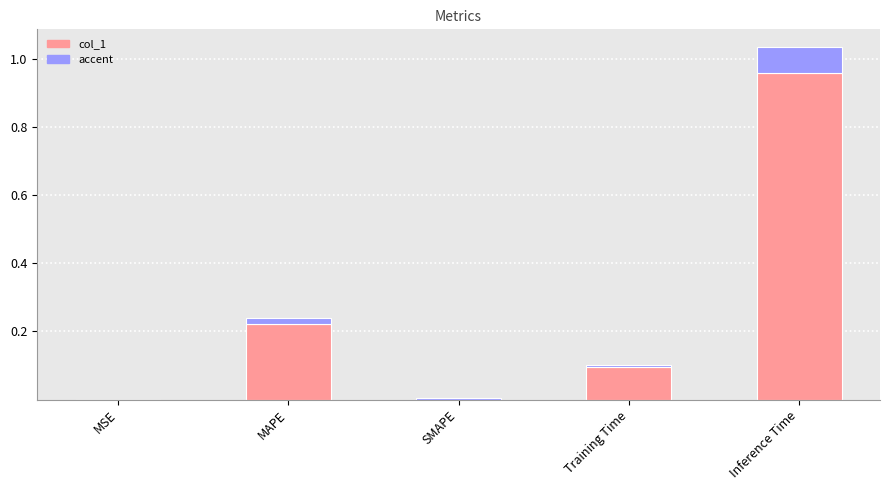

What is the label of the 4th bar from the right?

MAPE